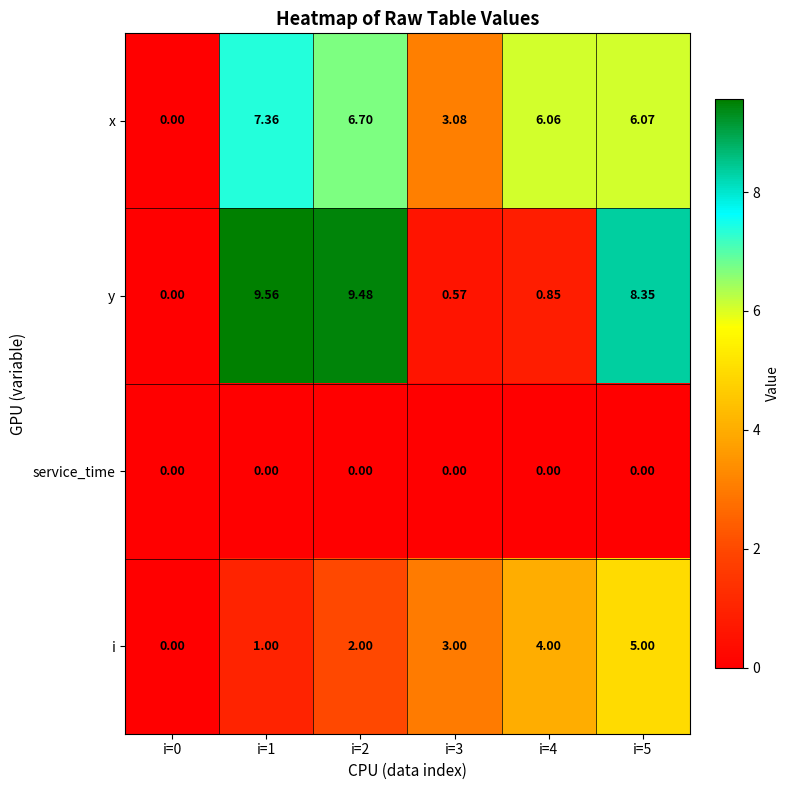

At how many categories does at least one series exceed 1?

5